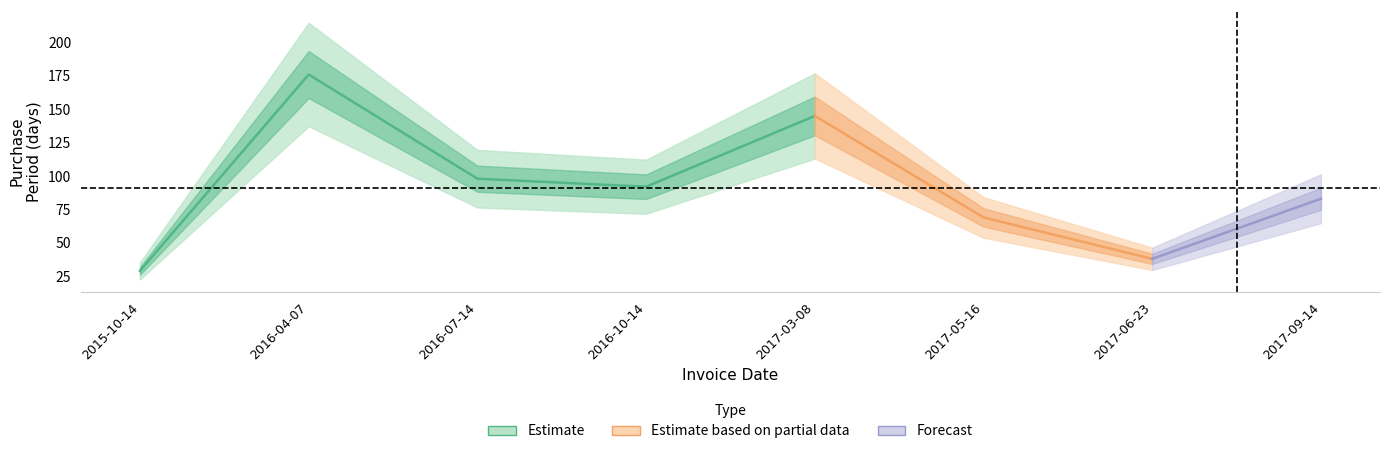

What is the difference between the values at 2017-03-08 and 2015-10-14?

116